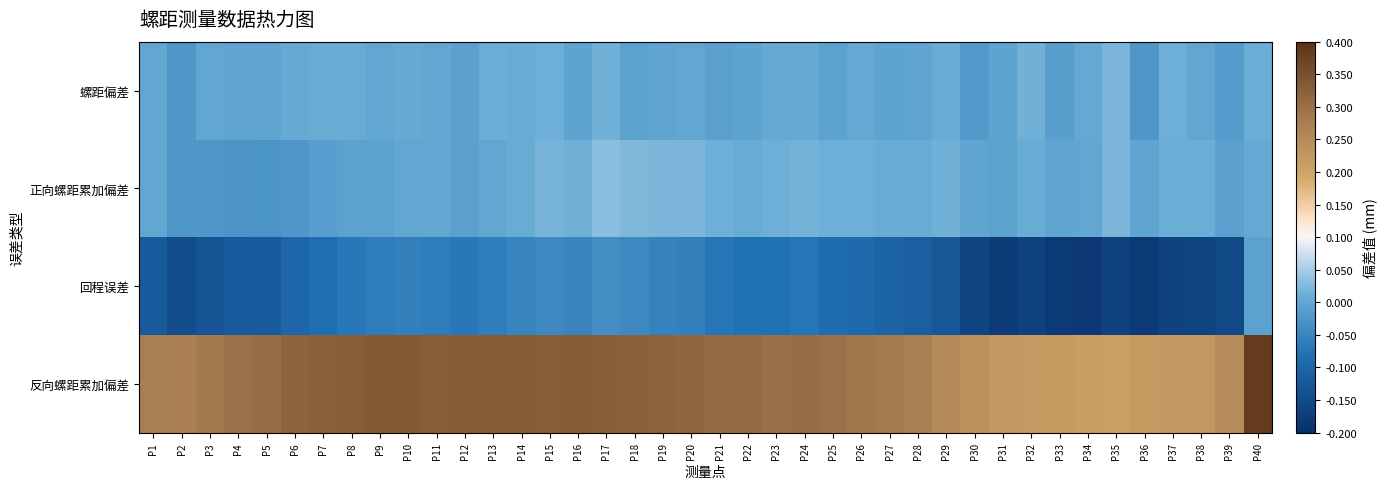

What is the total value across all series at P38?

0.1